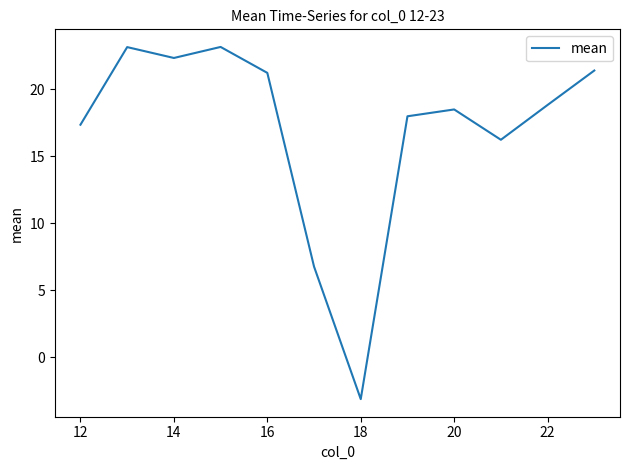

What is the smallest value displayed?

-3.1